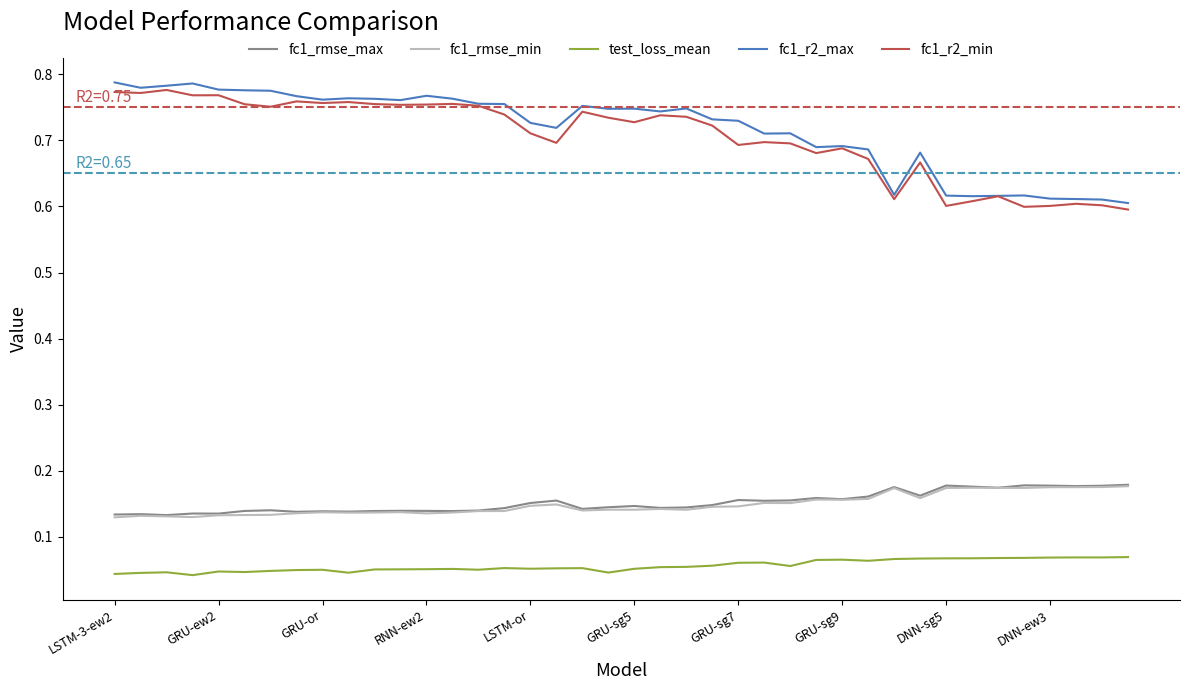

True or false: fc1_r2_max and fc1_rmse_min cross at least once.

False